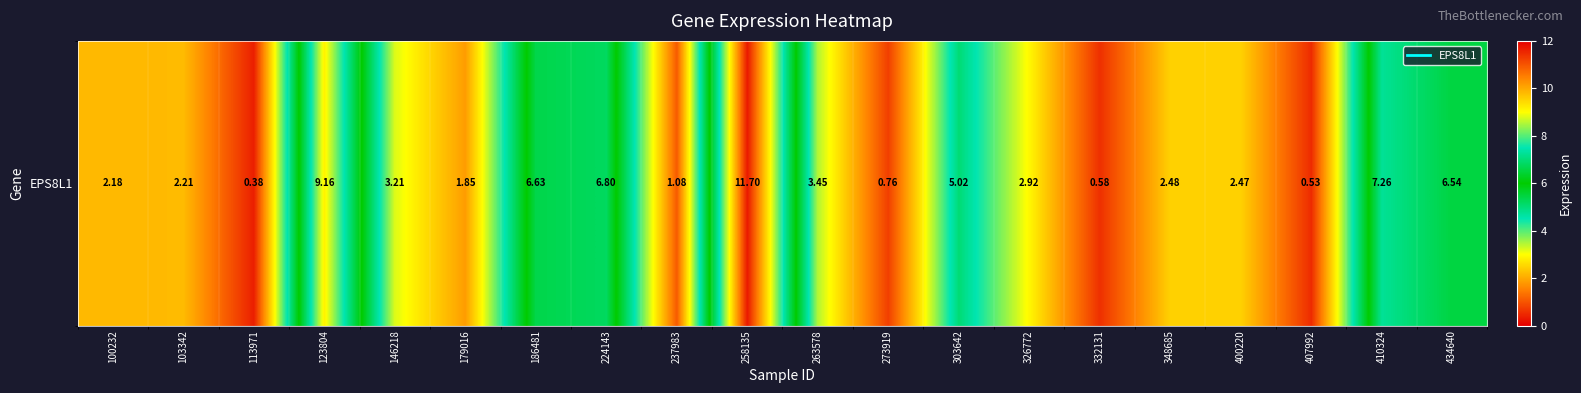

At which category does the chart reach its minimum across all series?

113971